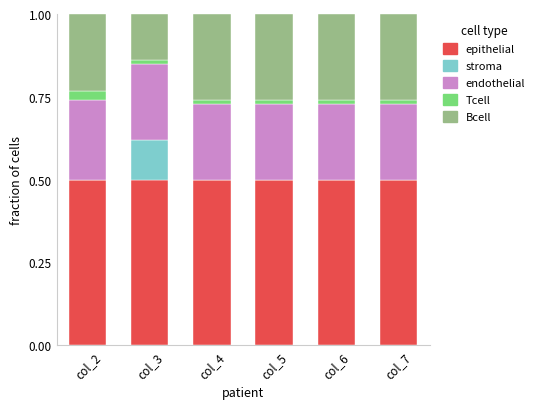

Count the number of categories in the chart.

6